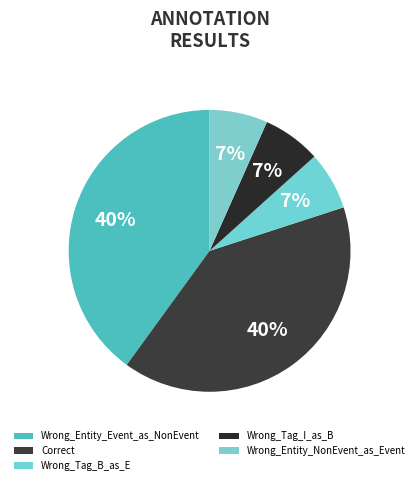

Do Correct and Wrong_Tag_I_as_B together represent more than half of the pie?

No